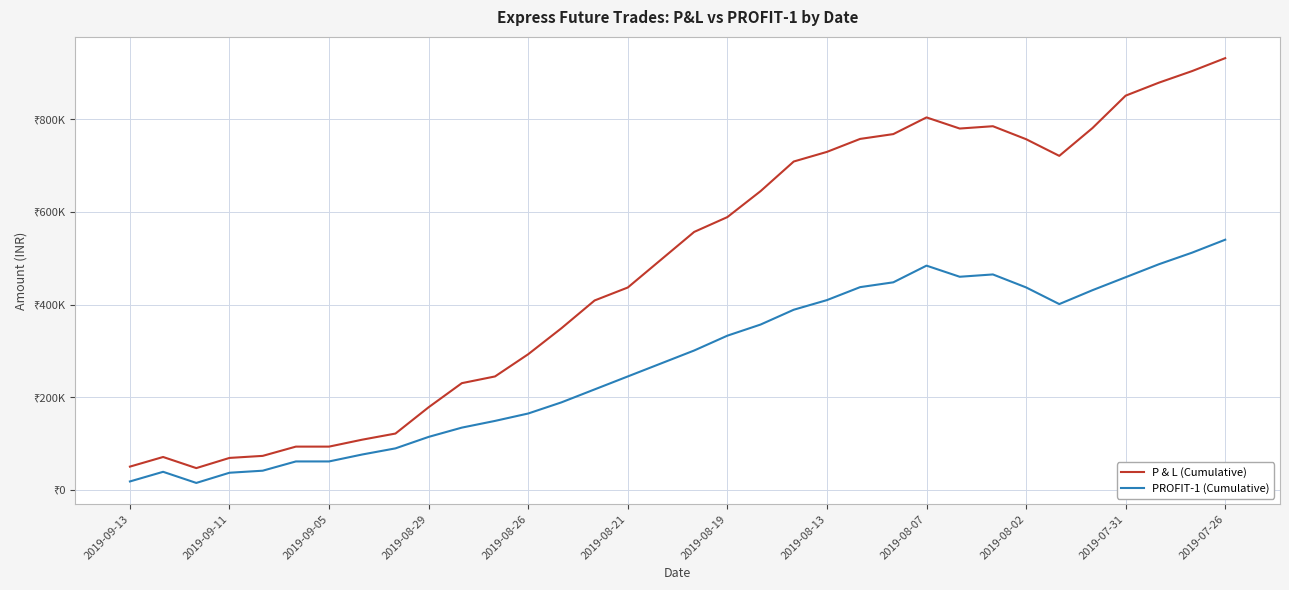

Reading right to left, list all the values displayed in this chart.

P & L (Cumulative): 931904	903904	878904	850904	780904	720904	756904	784904	779904	803904	767904	757504	729504	708704	644704	588704	556700	496700	436700	408700	348700	292700	244700	230200	178200	121400	108200	93200	93200	73200	68800	46800	70800	50000
PROFIT-1 (Cumulative): 539904	511904	486904	458904	430904	400904	436904	464904	459904	483904	447904	437504	409504	388704	356704	332704	300700	272700	244700	216700	188700	164700	148700	134200	114200	89400	76200	61200	61200	41200	36800	14800	38800	18000